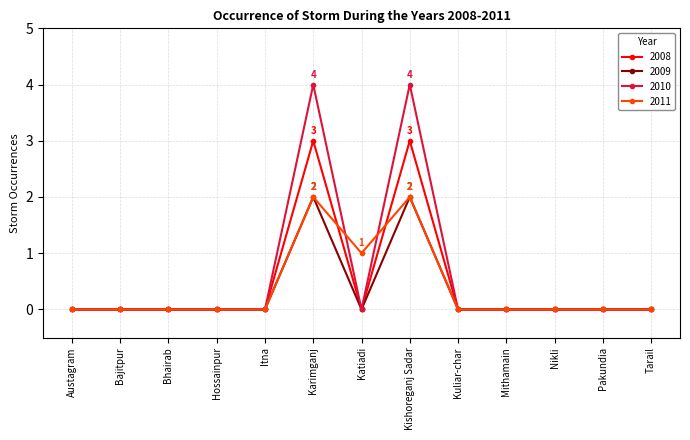

How many categories are shown in the chart?

13